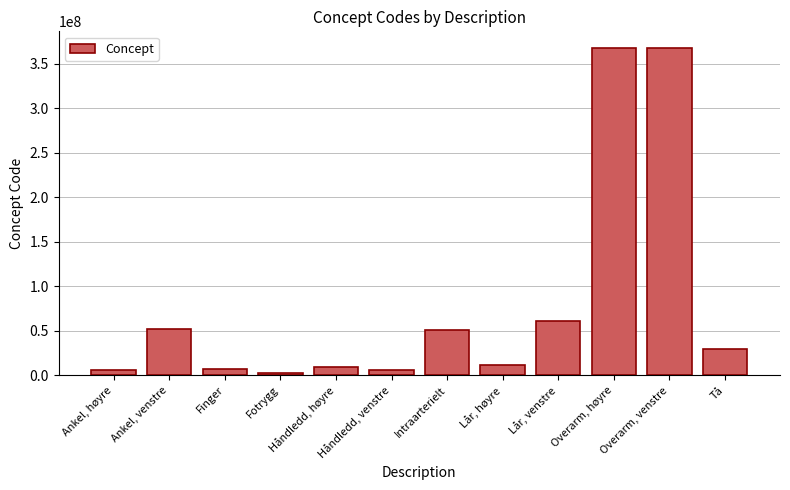

What is the sum of the values at Lår, venstre and Håndledd, høyre?

71132012